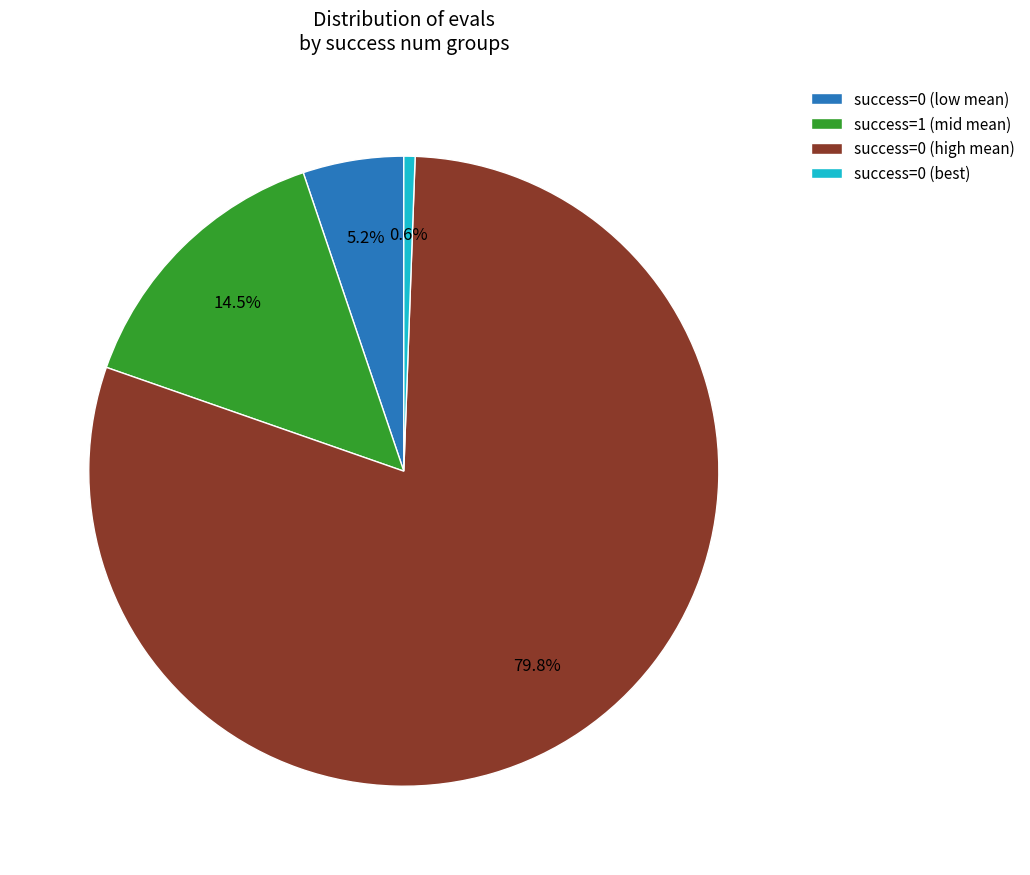

Between success=0 (high mean) and success=0 (best), which is larger?

success=0 (high mean)